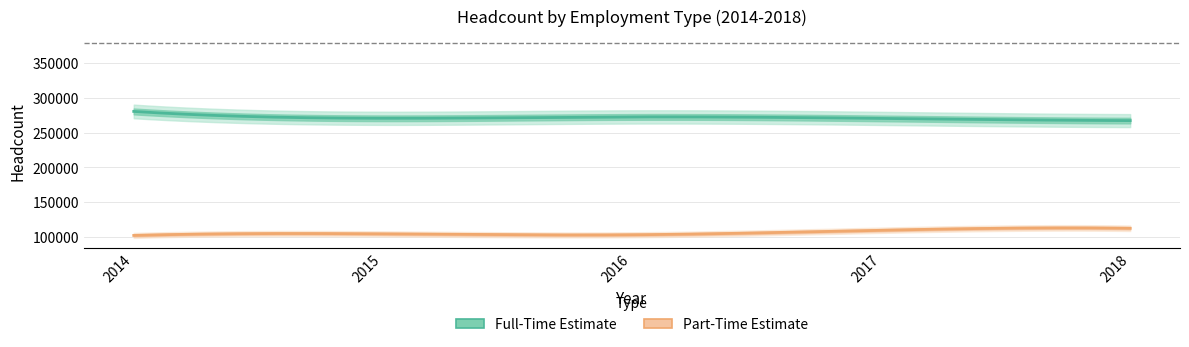

What is the sum of the Full-Time values at 2015 and 2016?

543007